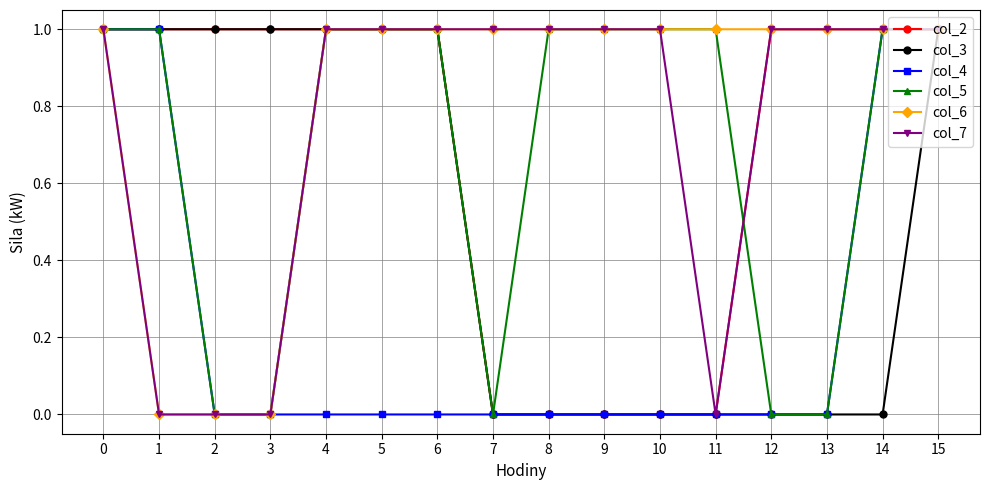

The value of col_7 at 3 is 0. True or false?

True